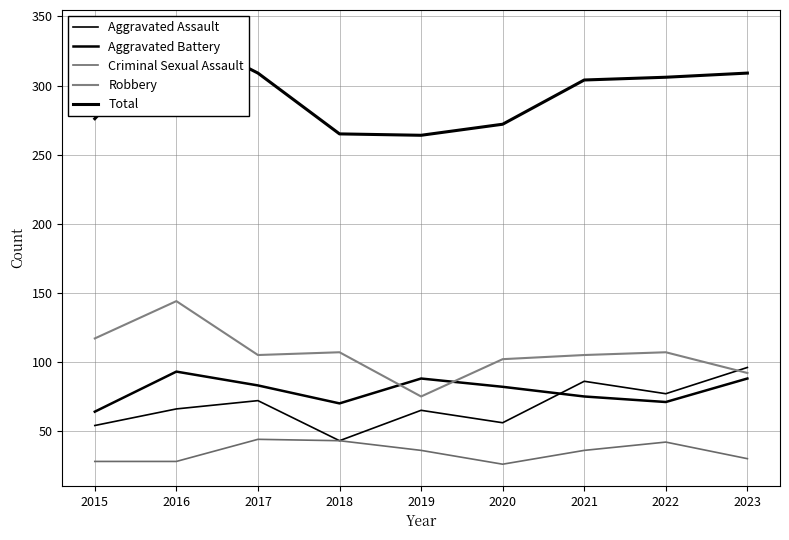

At 2015, list the series in order from smallest to largest.

Criminal Sexual Assault, Aggravated Assault, Aggravated Battery, Robbery, Total